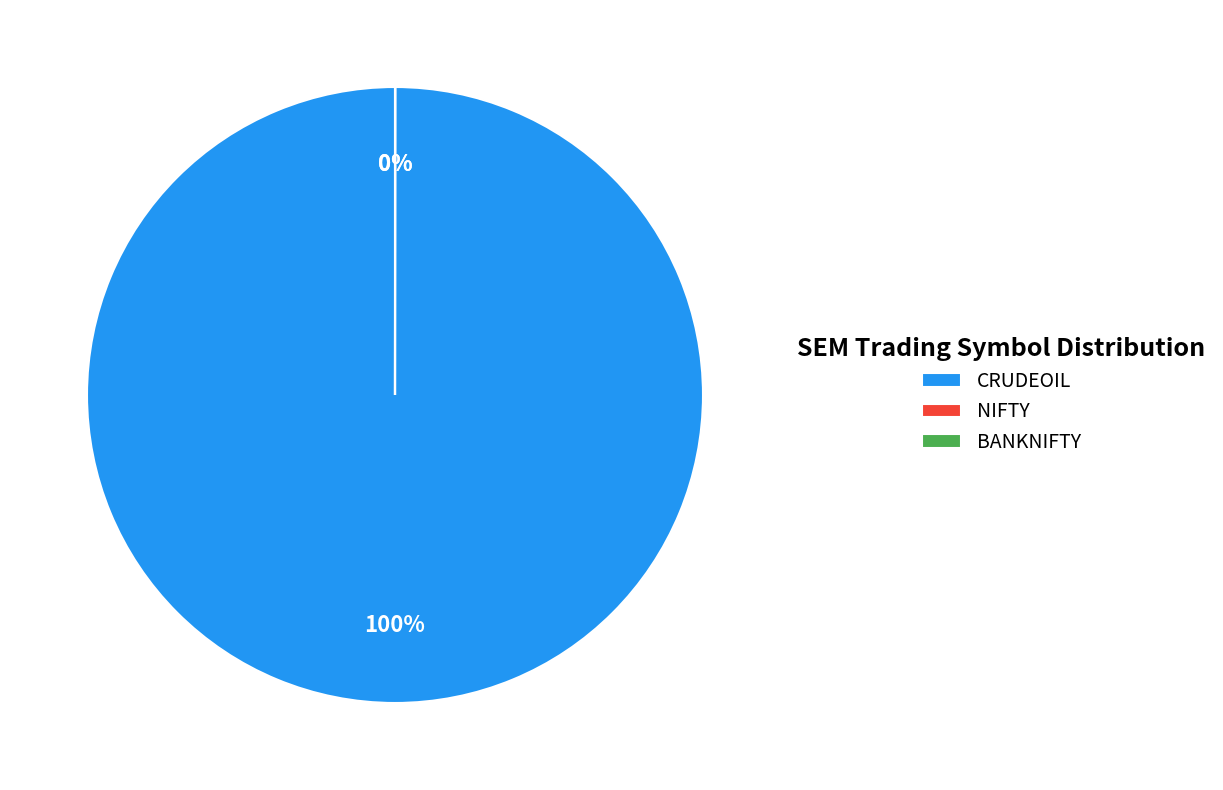

What is the change in value from CRUDEOIL to BANKNIFTY?

-436928